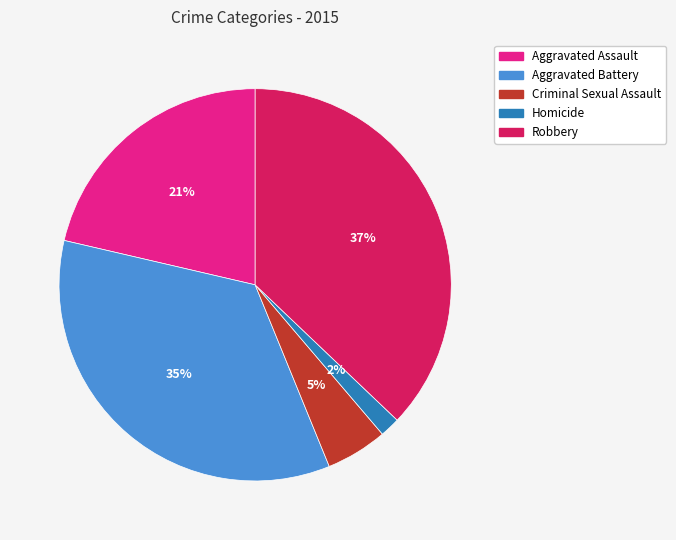

To the nearest percent, what is the combined percentage of Aggravated Battery and Robbery?

72%